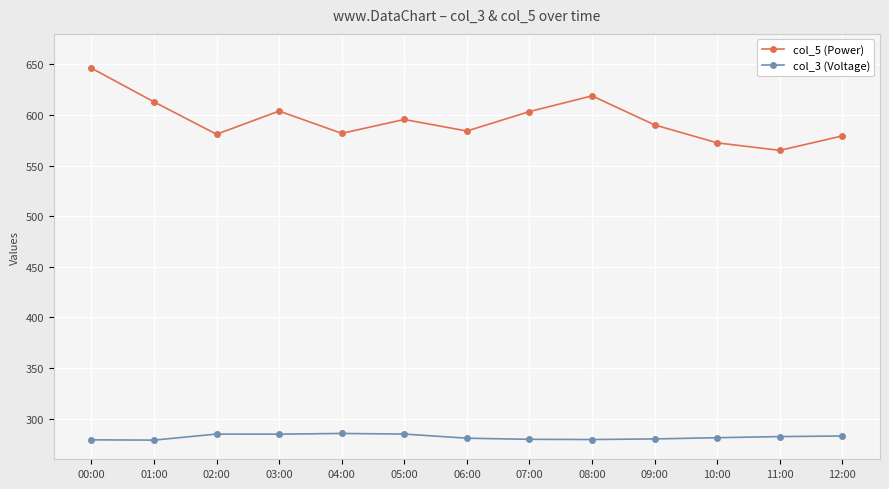

At which label does col_5 (Power) reach its minimum?

11:00